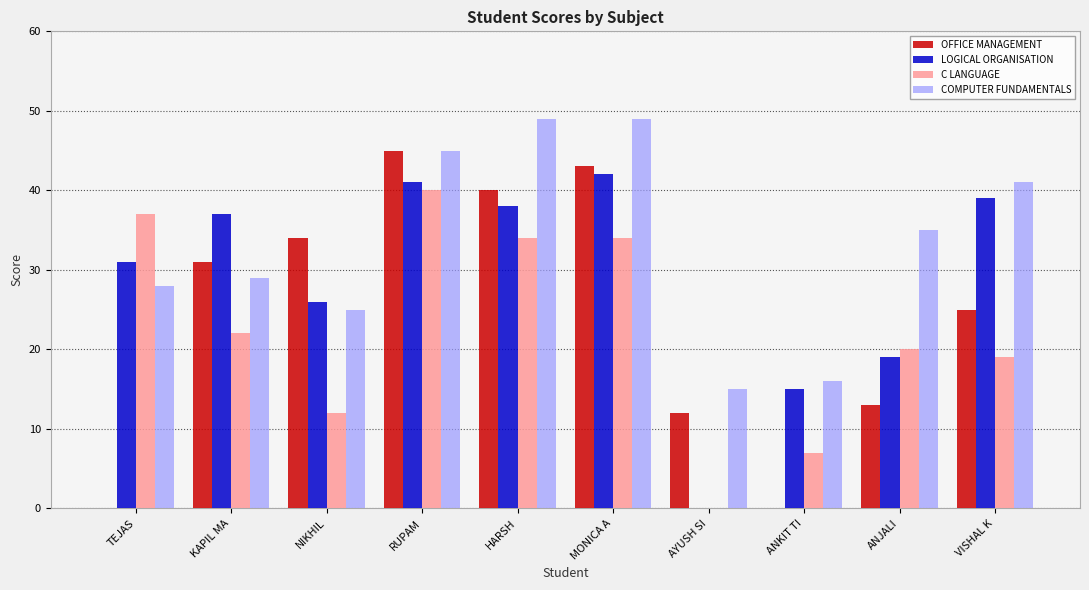

How many data points does each series have?

10